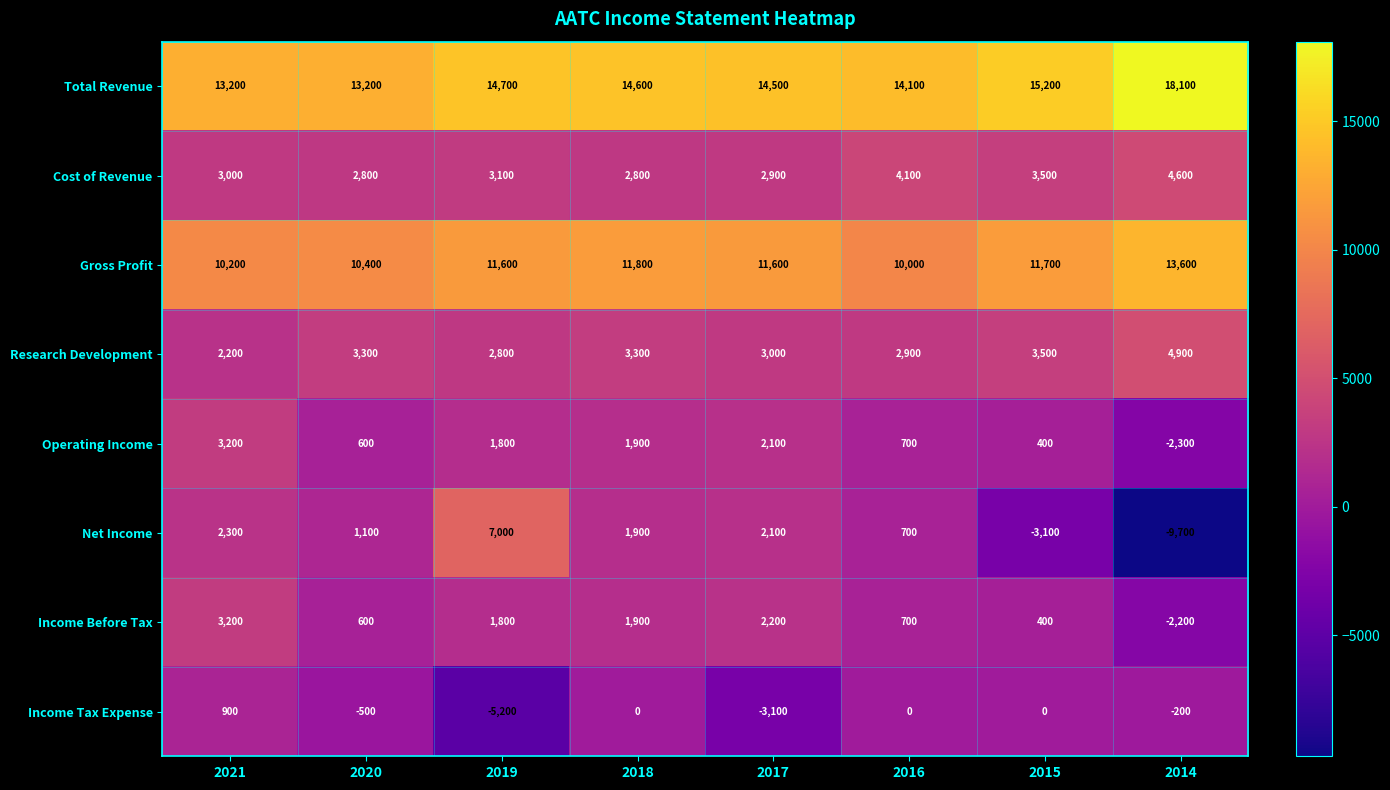

Read the Income Before Tax value at 2019, to the nearest 10.

1800